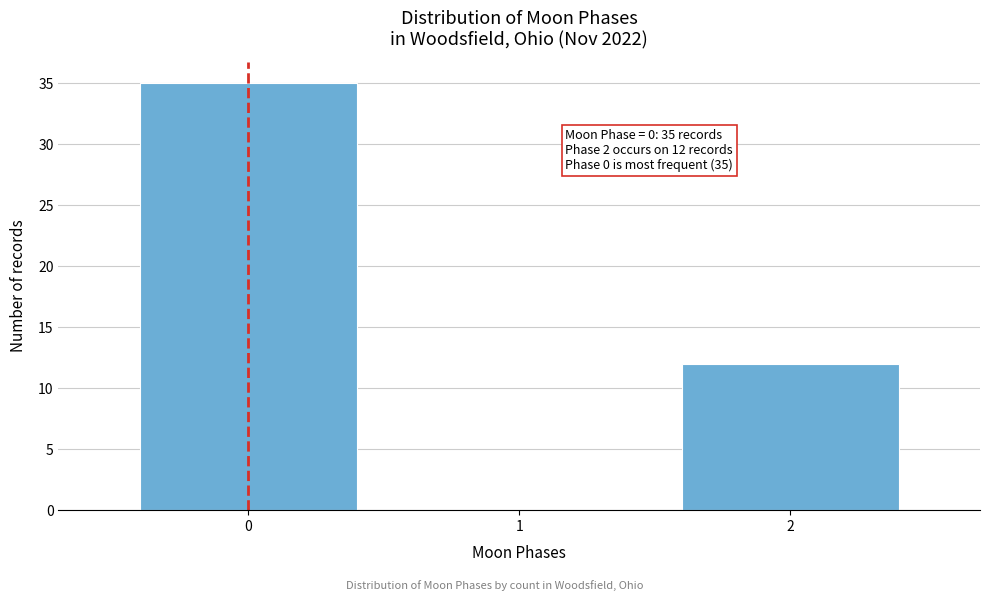

Reading left to right, transcribe all the data shown in this chart.

0=35	1=0	2=12